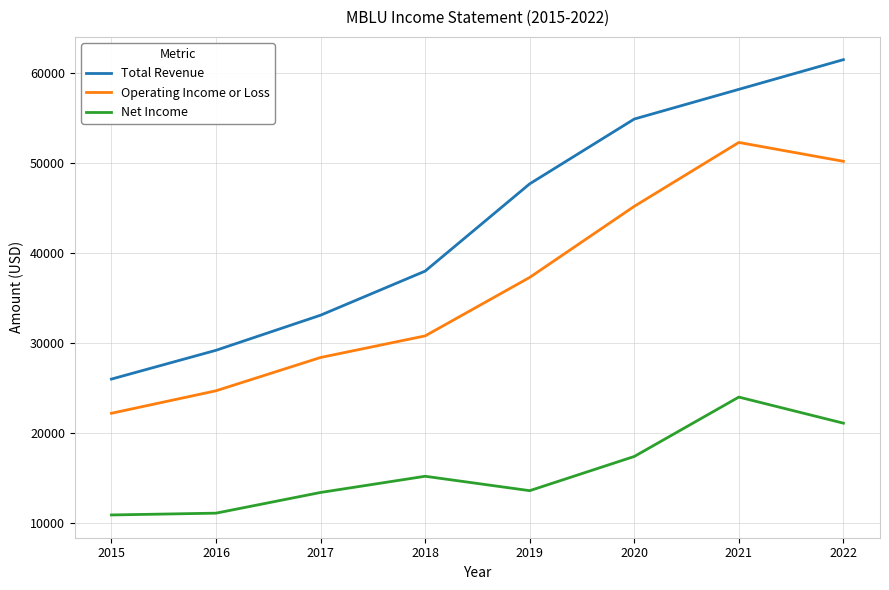

The value of Total Revenue at 2016 is 18285. True or false?

False